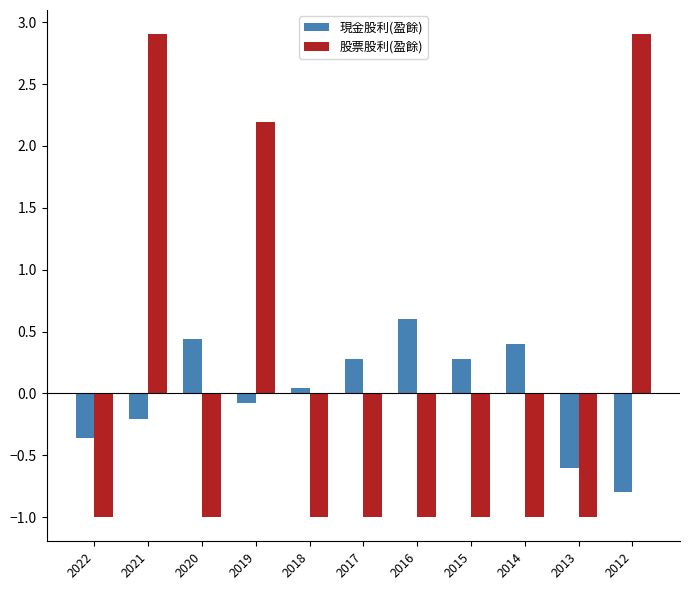

What is the maximum value for 現金股利(盈餘)?

0.6